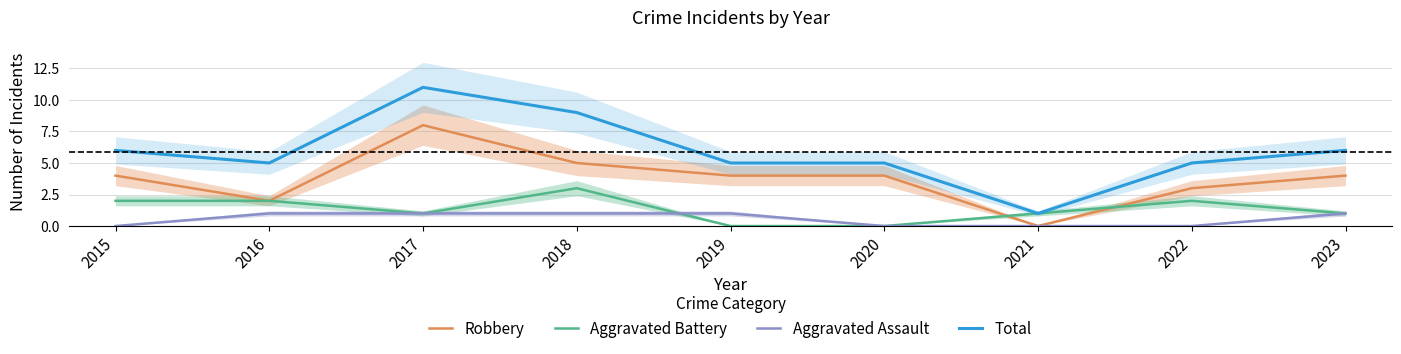

Which category has the lowest value across all series?

2021